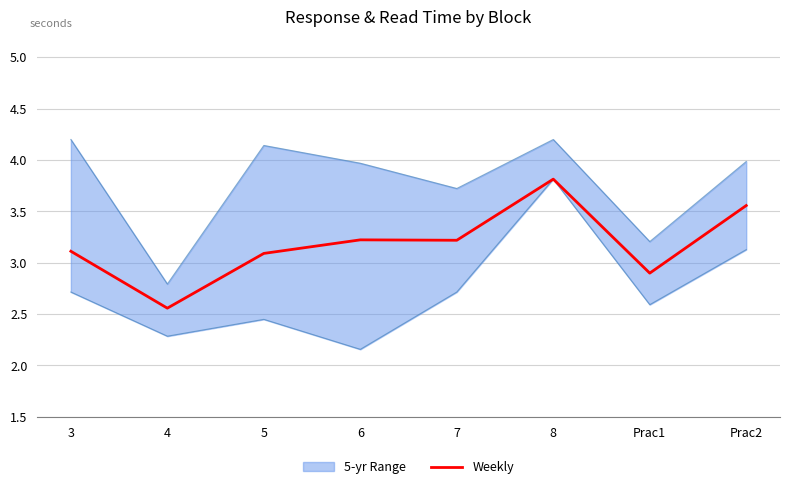

What is the sum of the values at 3 and Prac1?

6.0